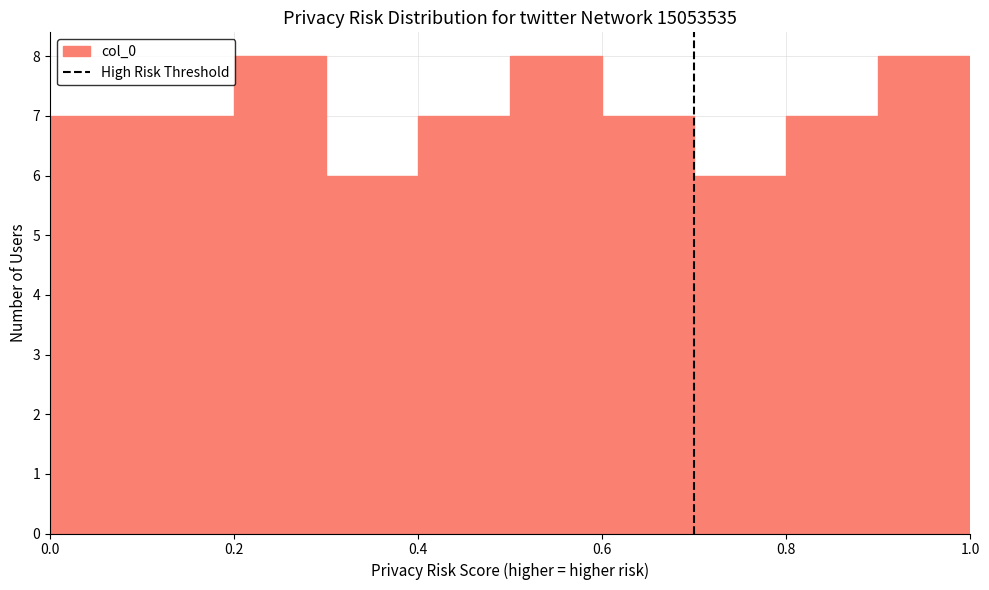

What is the height of the bar covering 0.0 to 0.1 on the x-axis? The values are not printed on the chart, so give them approximately, as read against the axis.

7